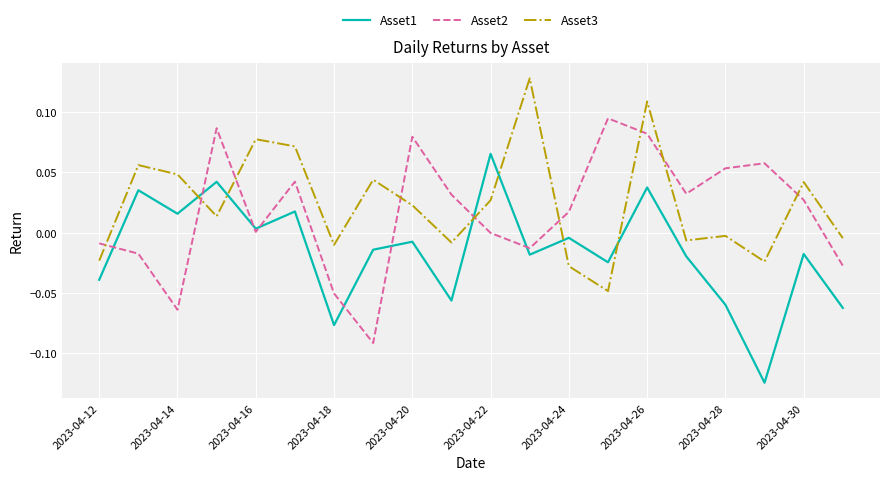

List the series in order of their overall mean, highest first.

Asset3, Asset2, Asset1